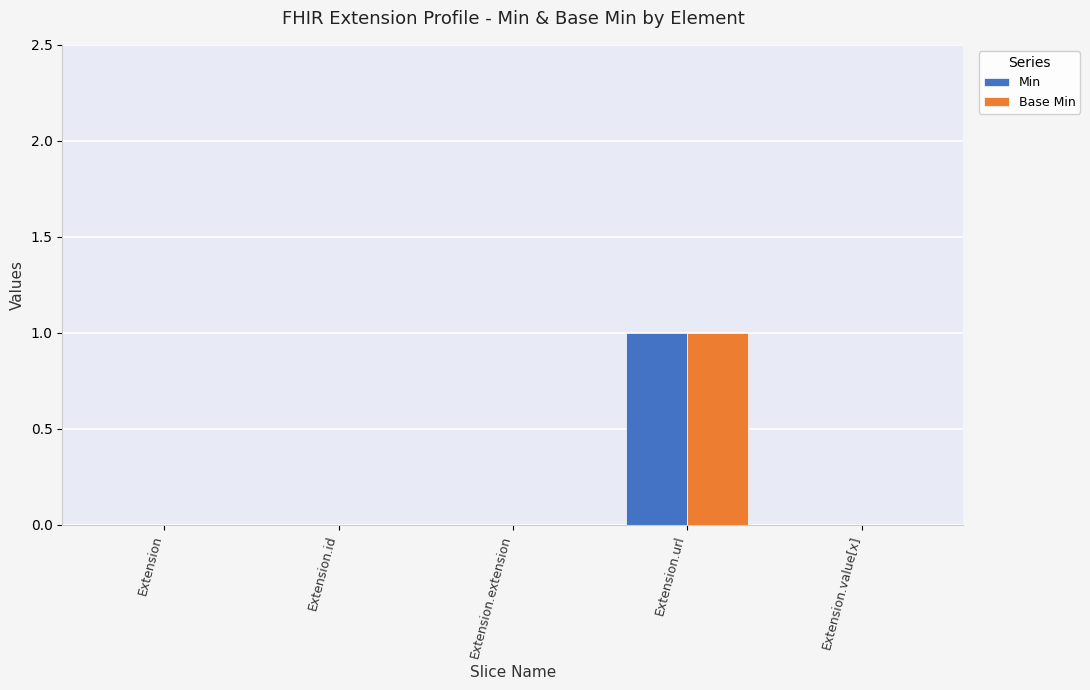

Is the value of Base Min at Extension.value[x] greater than the value of Min at Extension.url?

No